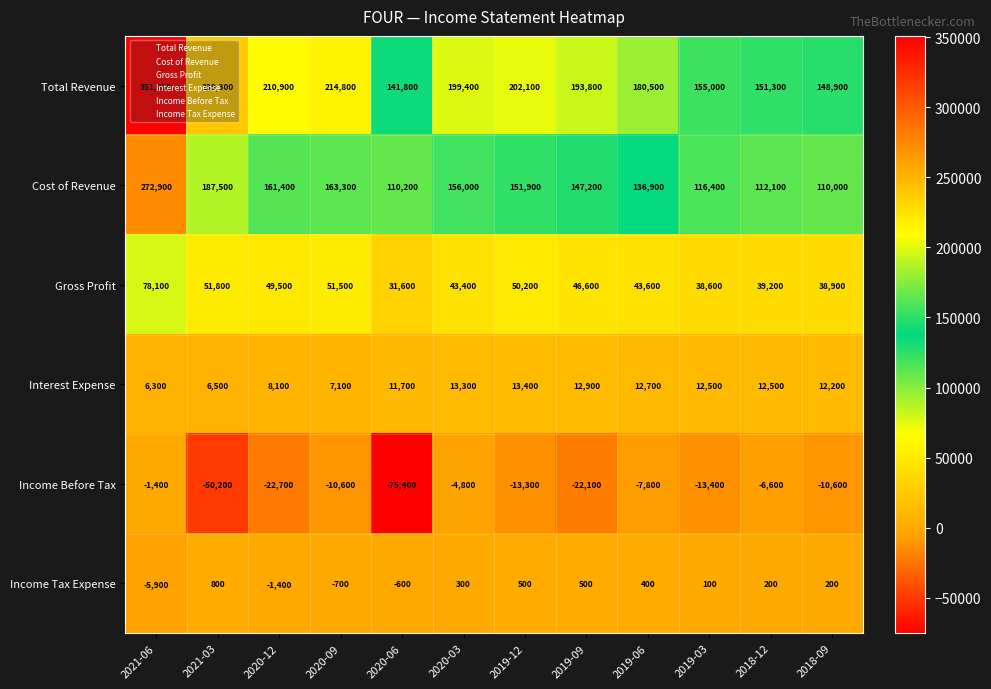

The value of Total Revenue at 2020-09 is 140220. True or false?

False